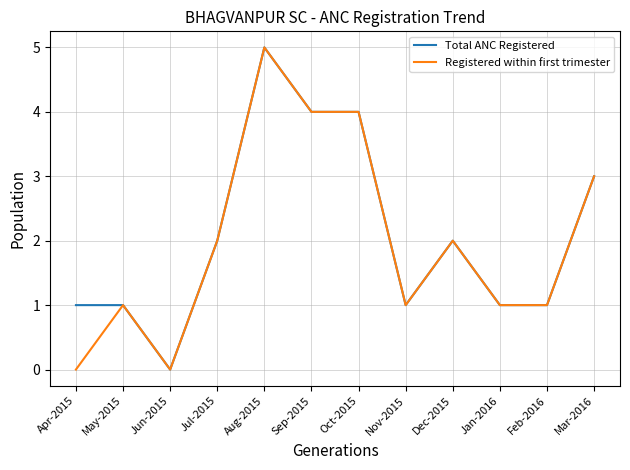

What is the sum of all Registered within first trimester values?

24